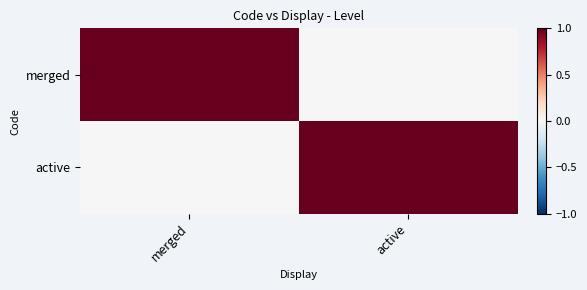

At merged, list the series in order from largest to smallest.

merged, active